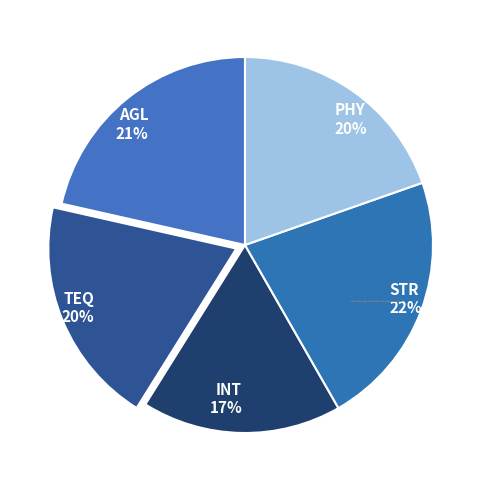

Which category has the smallest portion of the pie?

INT